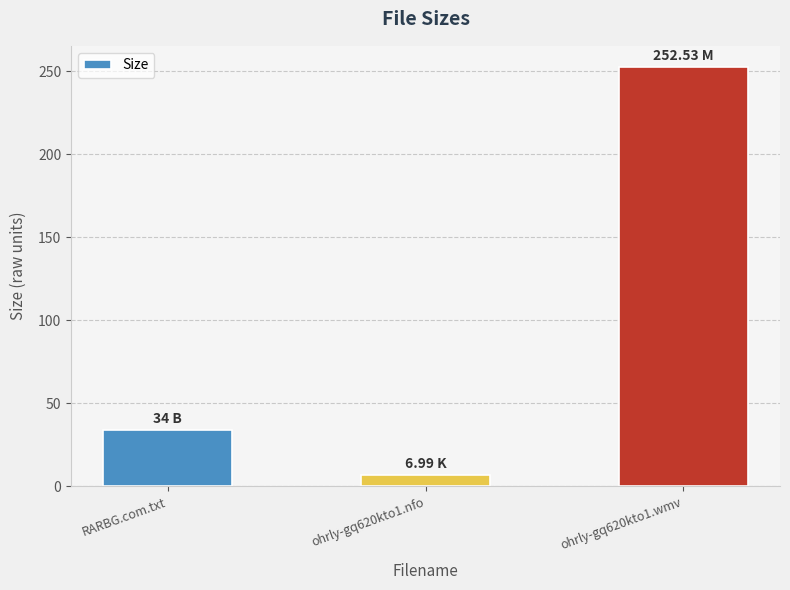

Which label corresponds to the largest value in the chart?

ohrly-gq620kto1.wmv